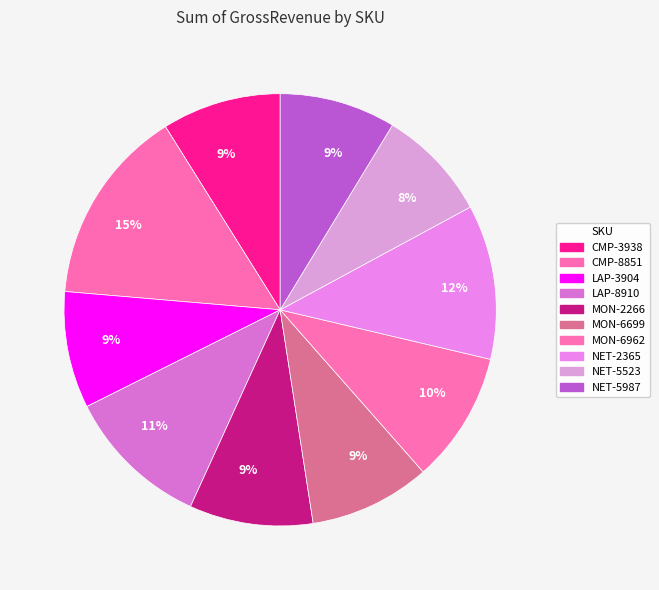

Which slice is the smallest?

NET-5523